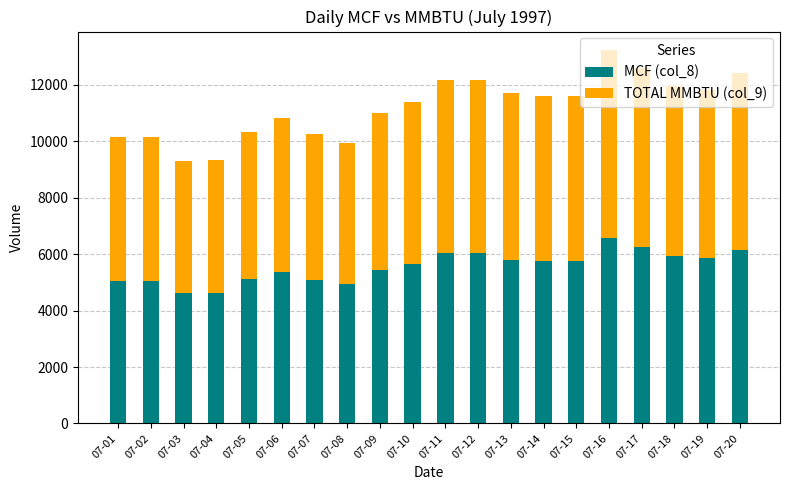

What is the total value across all series at 07-15?

11610.1